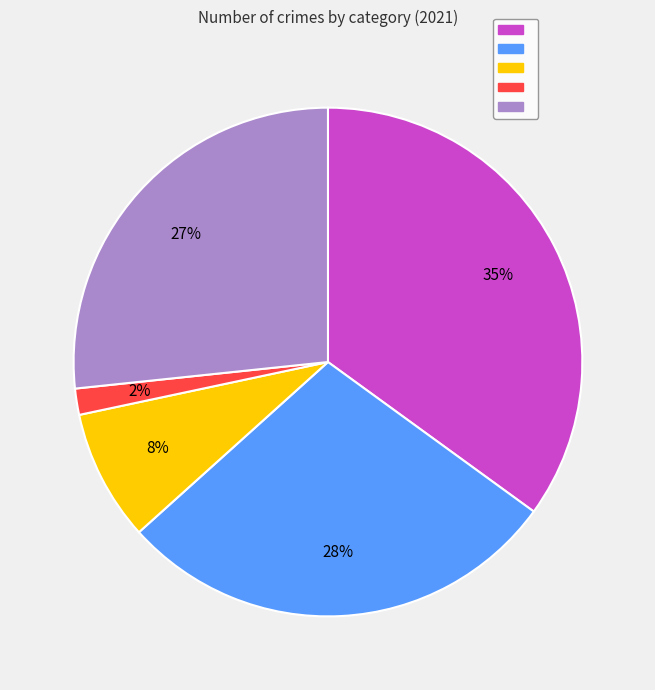

To the nearest percent, what is the difference between the largest and smallest slice percentages?

33%